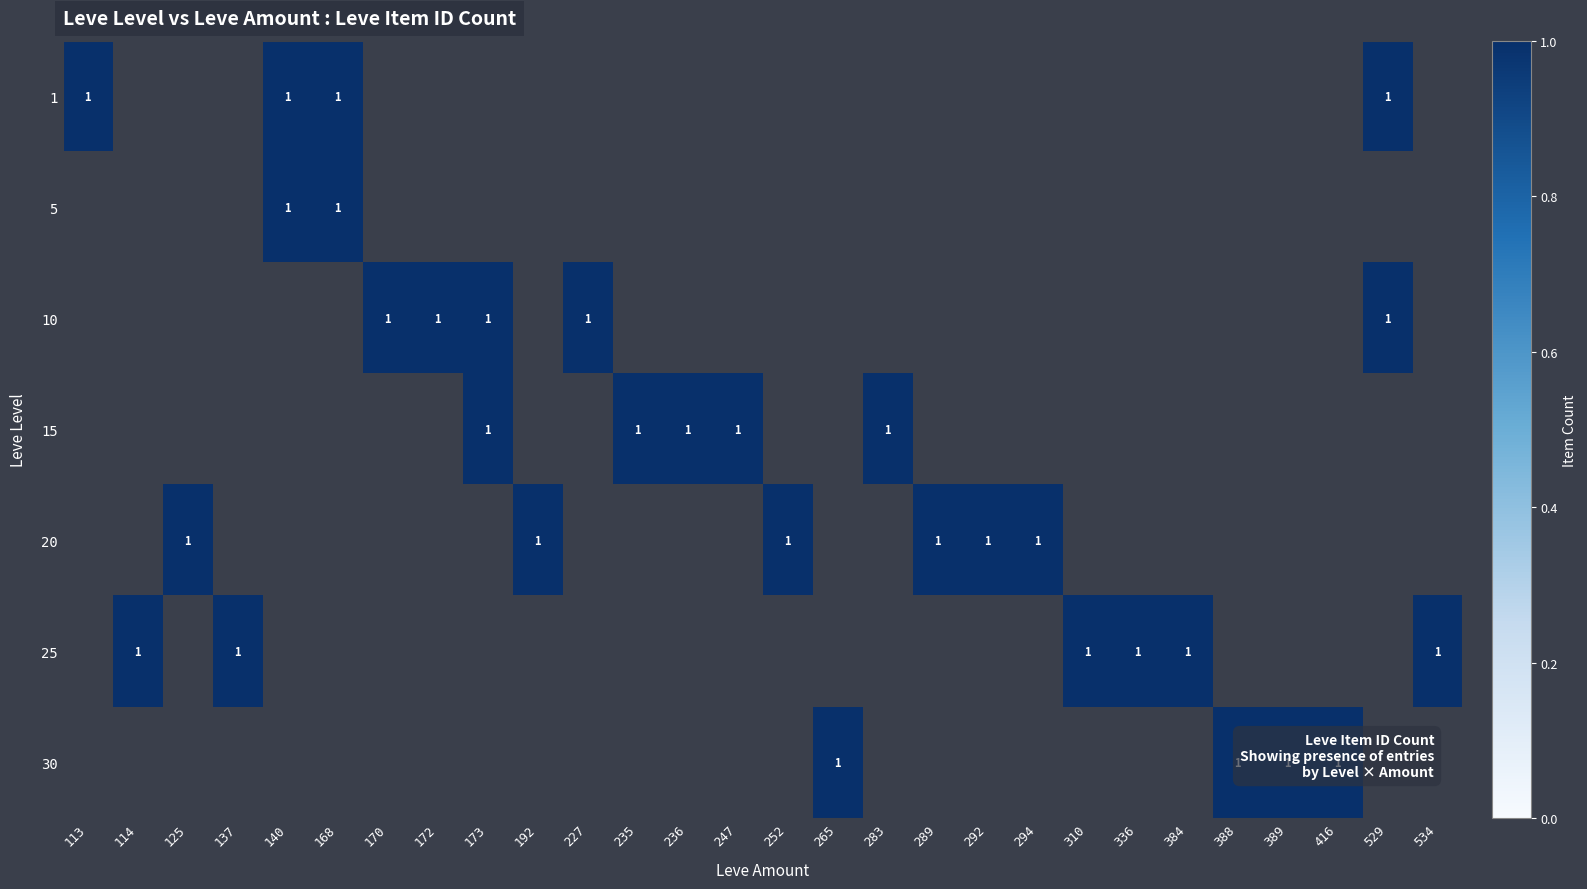

Which category has the highest value across all series?

113